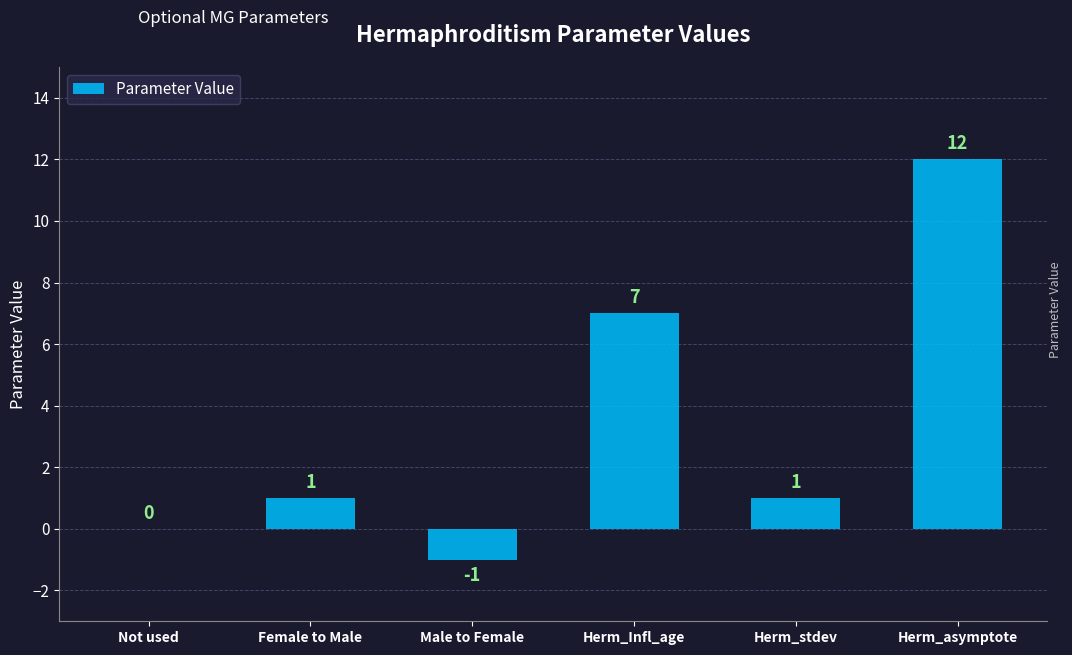

What is the change in value from Male to Female to Herm_Infl_age?

+8